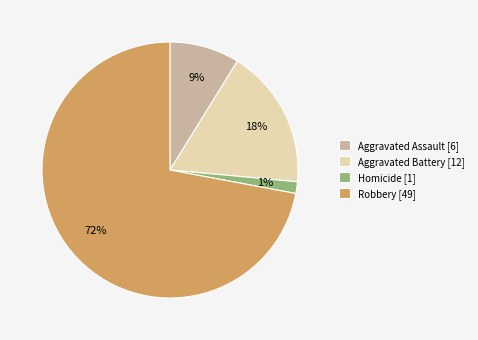

To the nearest percent, what is the difference between the largest and smallest slice percentages?

71%